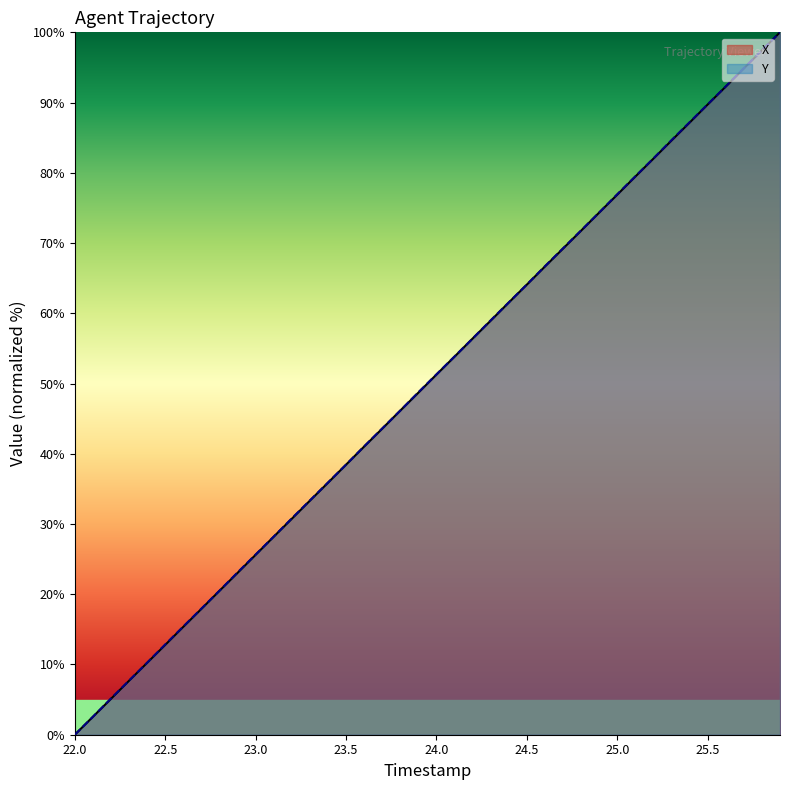

Does the chart display data point markers on the line(s)?

No